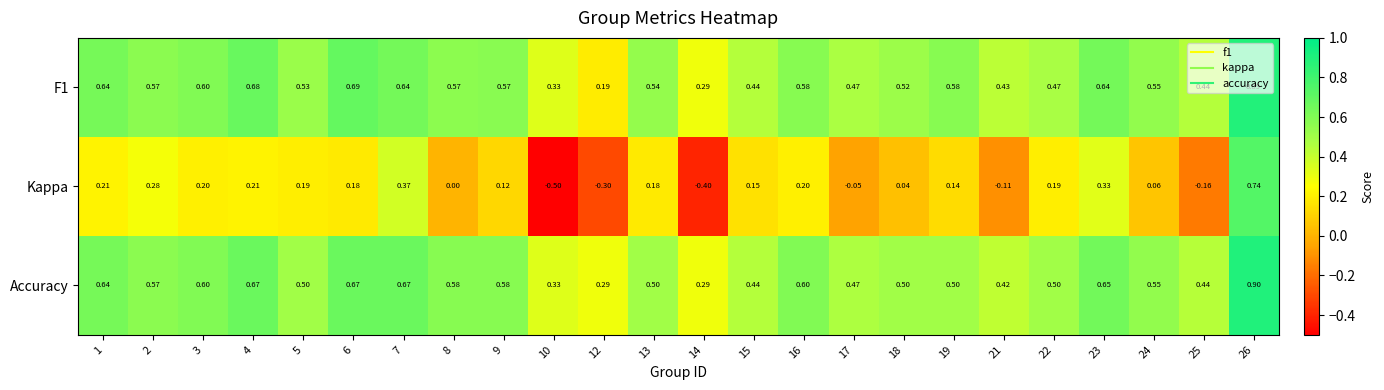

How many categories are shown in the chart?

24